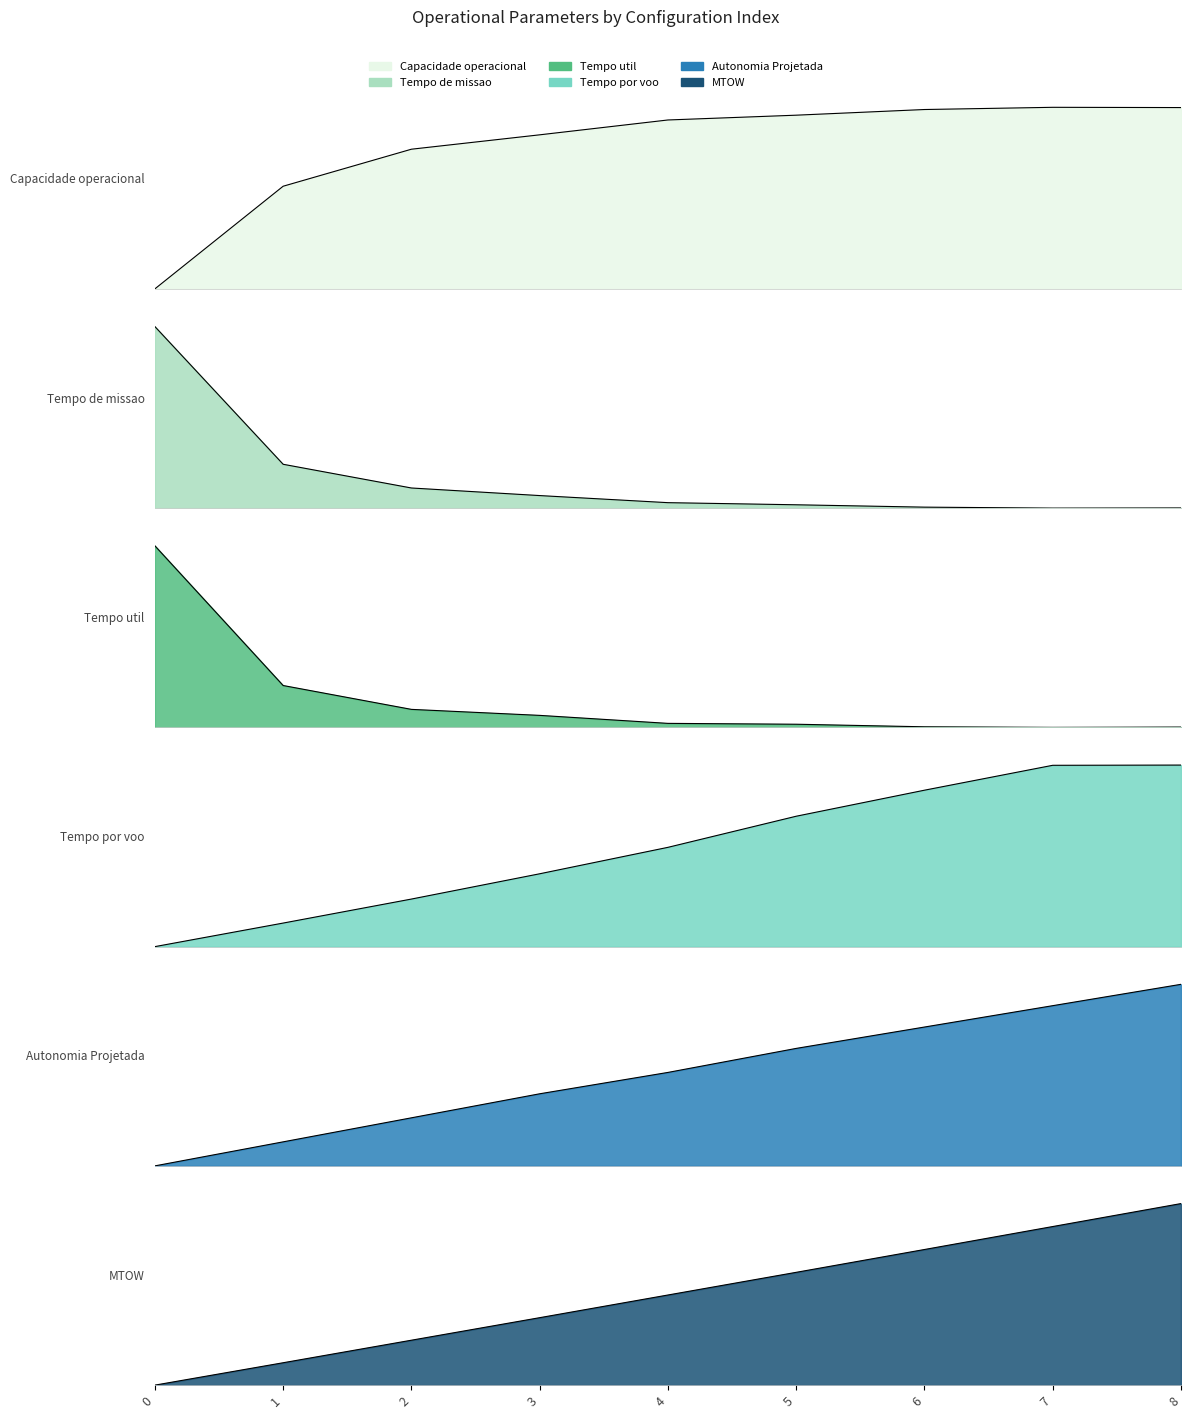

What is the sum of the Tempo de missao [h] values at 2 and 7?

0.1